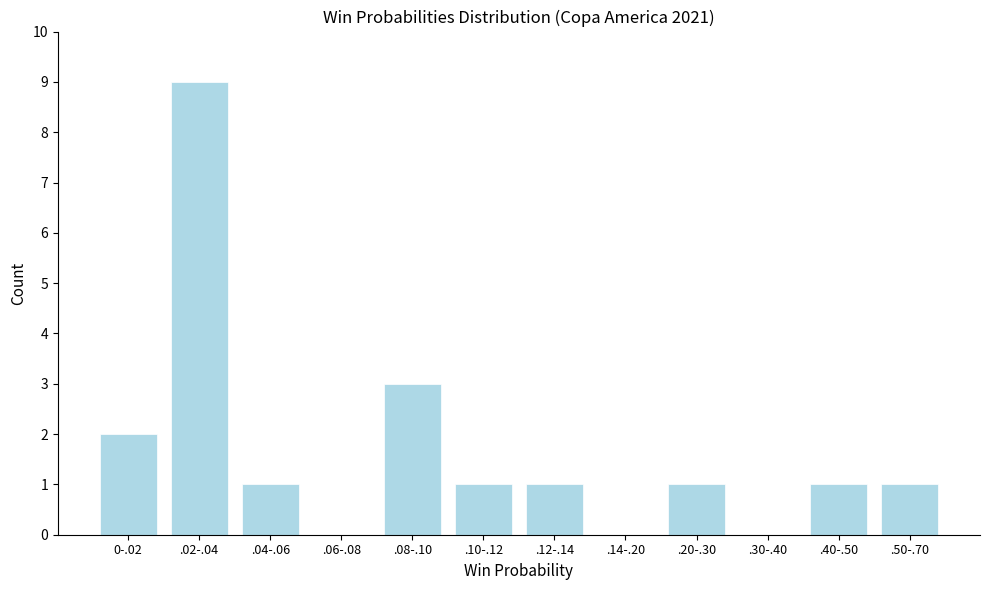

Reading left to right, transcribe all the data shown in this chart.

0-.02=2	.02-.04=9	.04-.06=1	.06-.08=0	.08-.10=3	.10-.12=1	.12-.14=1	.14-.20=0	.20-.30=1	.30-.40=0	.40-.50=1	.50-.70=1